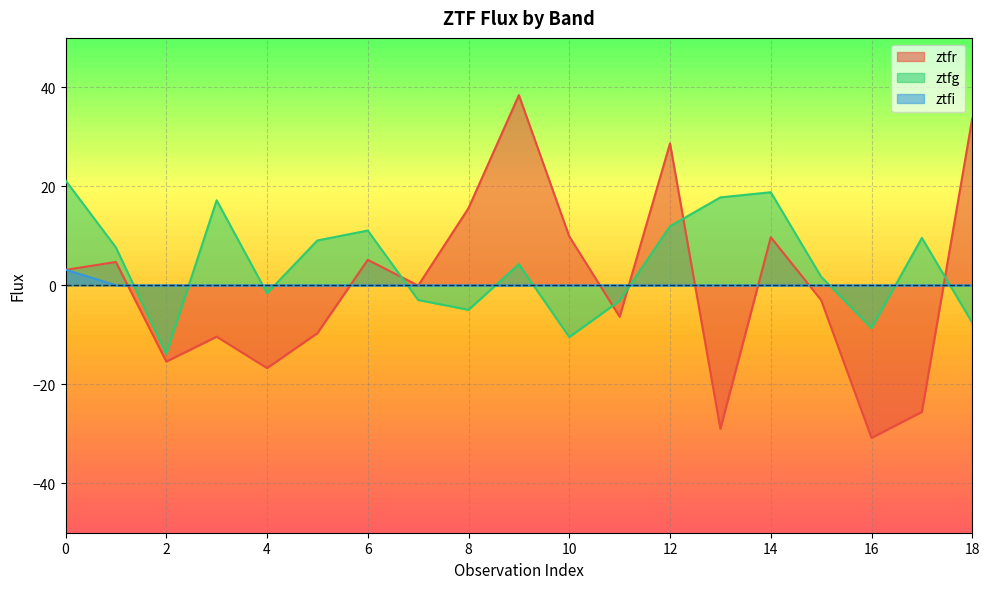

Which series has the widest spread of values?

ztfr